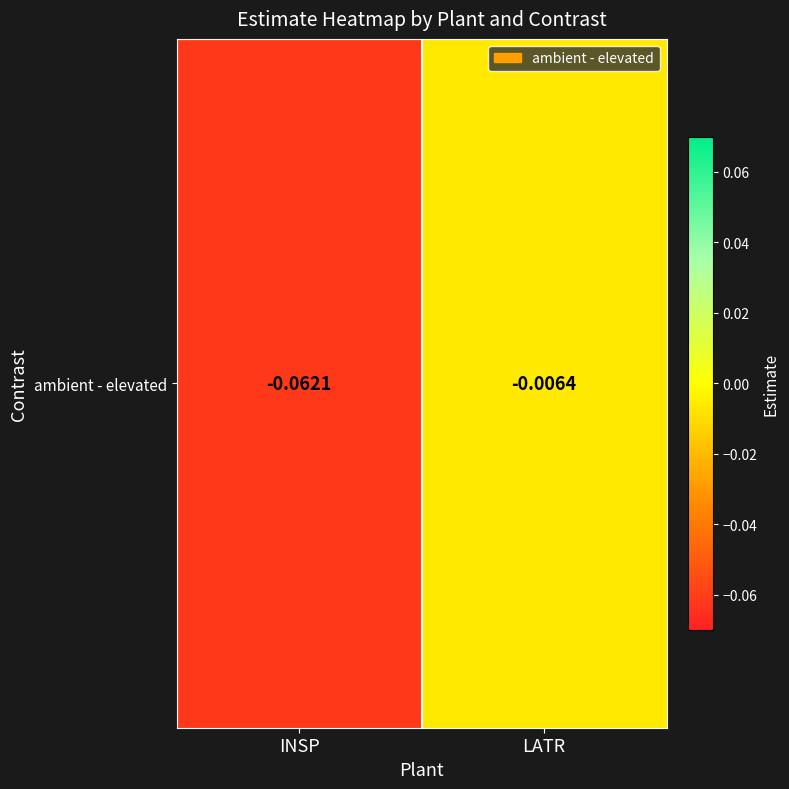

What is the smallest value displayed?

-0.1